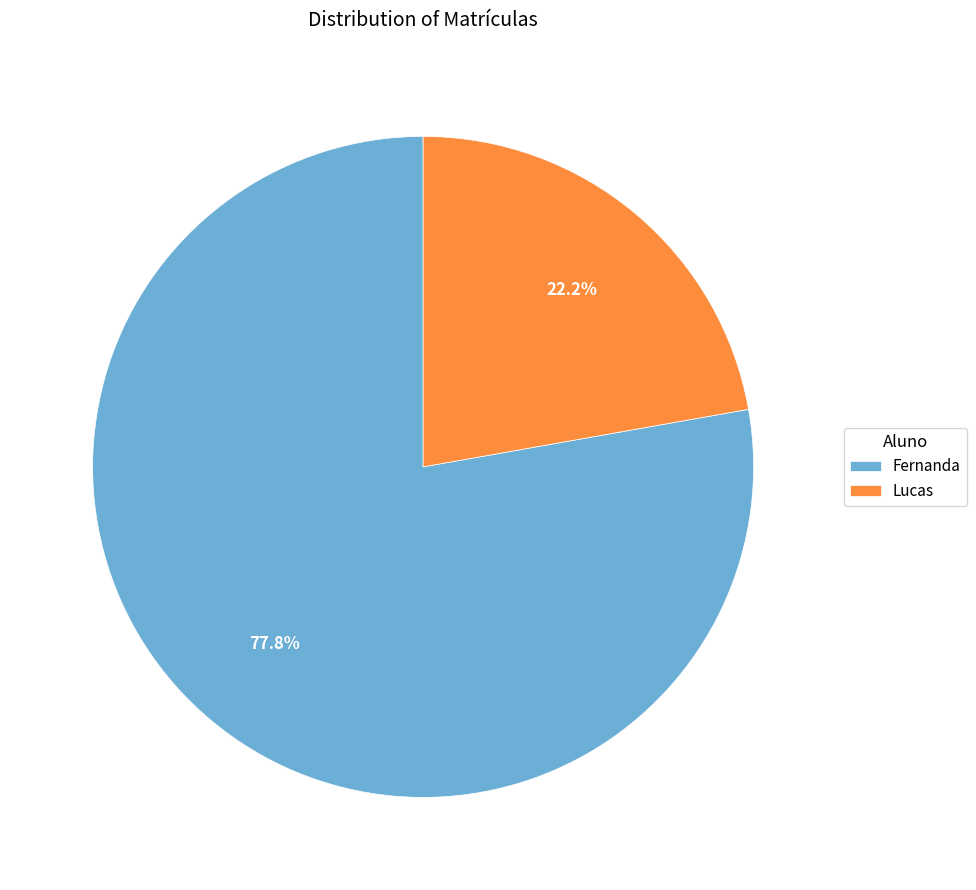

To the nearest percent, what is the difference between the largest and smallest slice percentages?

56%